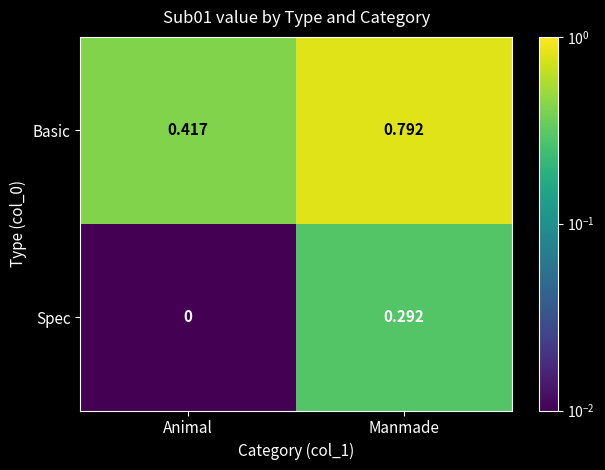

Rank the categories by Spec value from lowest to highest.

Animal, Manmade